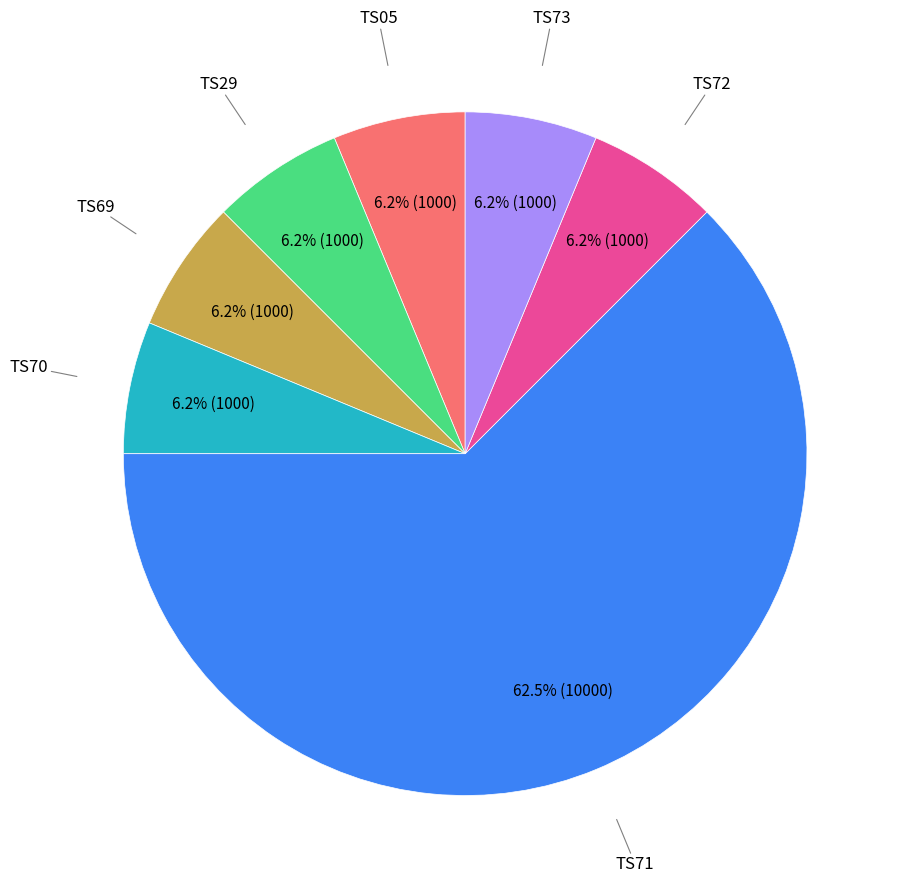

Is there a majority slice in this chart?

Yes